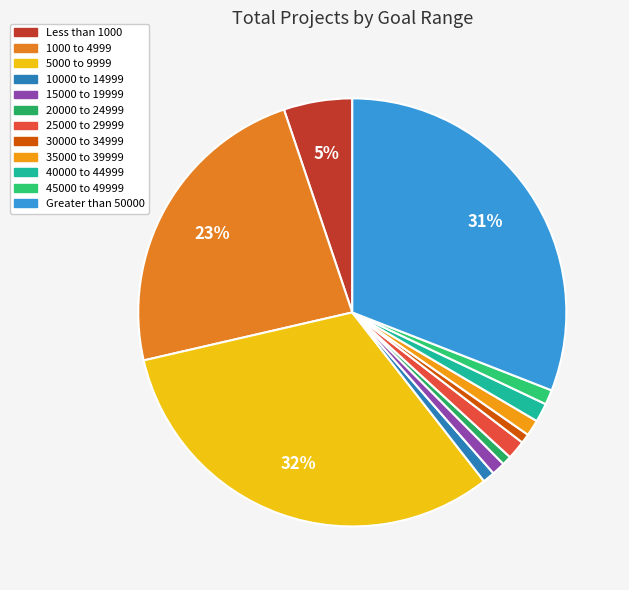

To the nearest percent, what percentage of the pie is 10000 to 14999?

1%